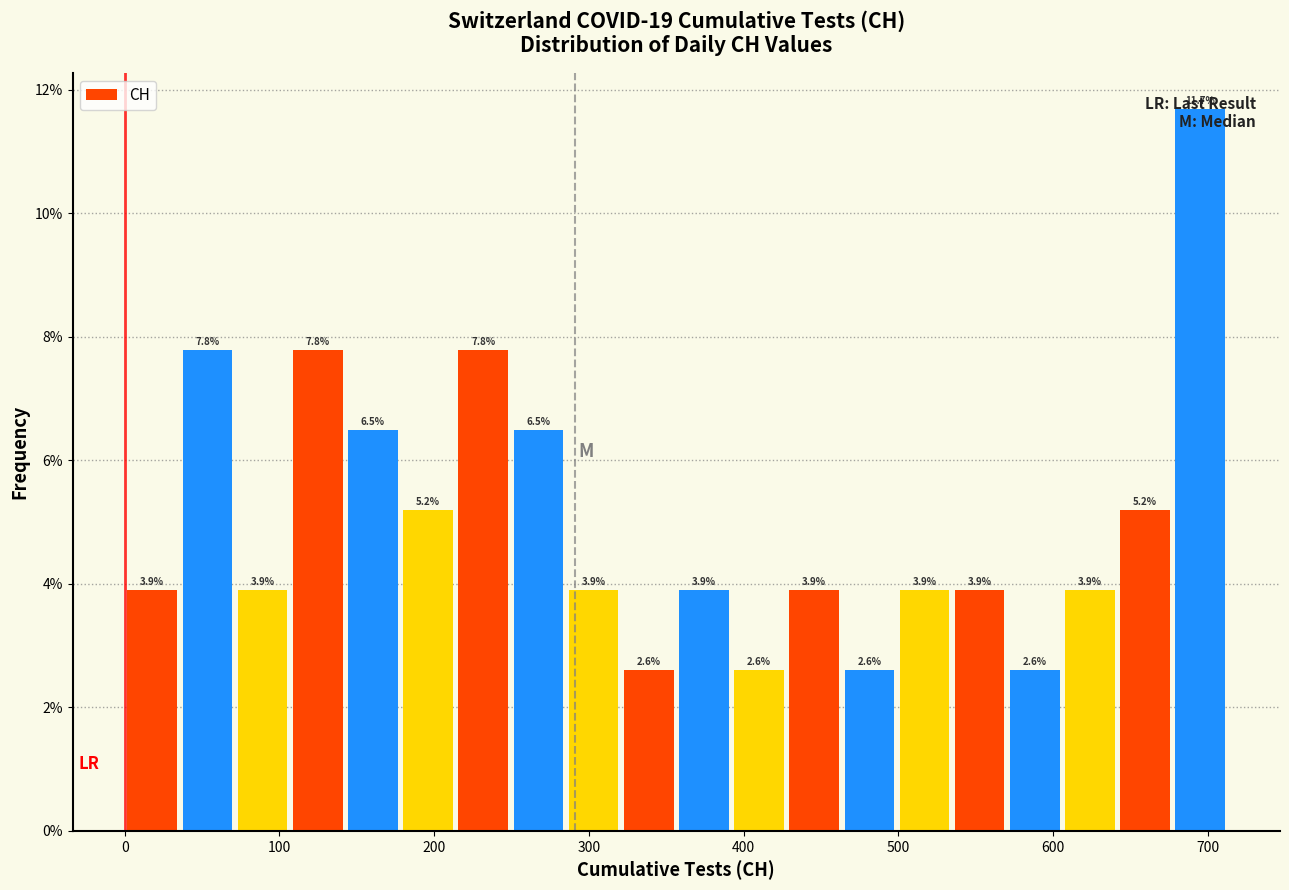

Around what value on the x-axis is the tallest bar? Give the approximate position of its centre, as read against the axis.

700